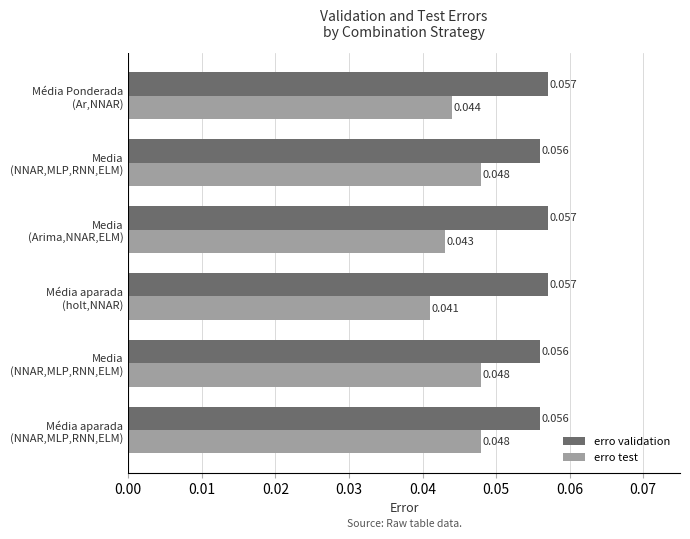

What are all the series names shown in the legend?

erro validation, erro test